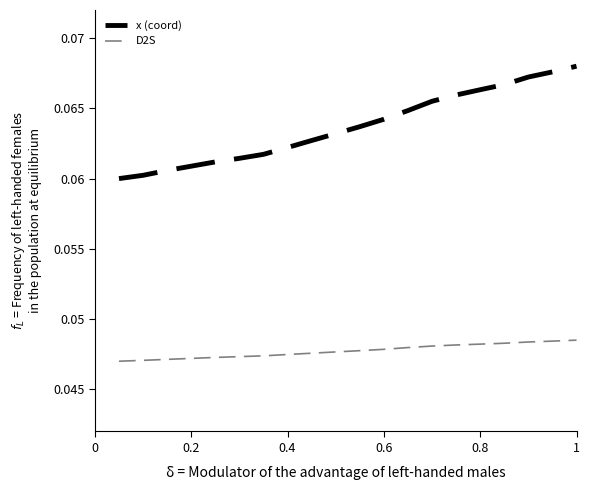

Rank the series by their average value, from lowest to highest.

D2S, x (coord)